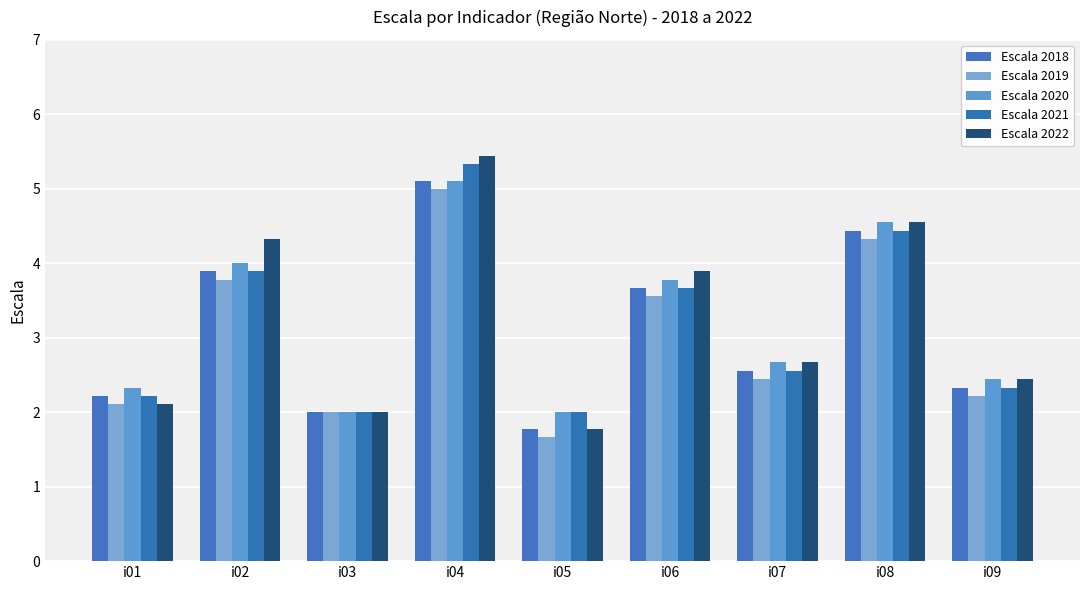

The value of Escala 2019 at i08 is 4.3. True or false?

True